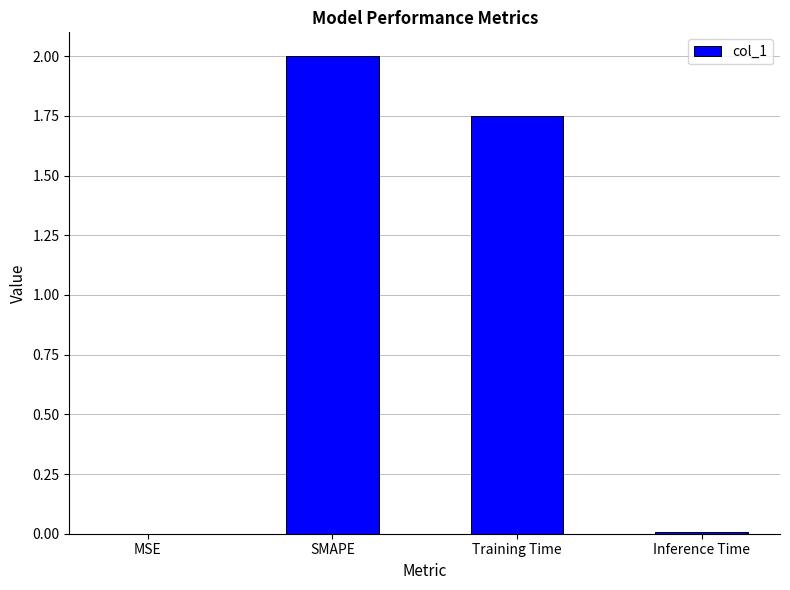

What is the approximate value at SMAPE?

2.0